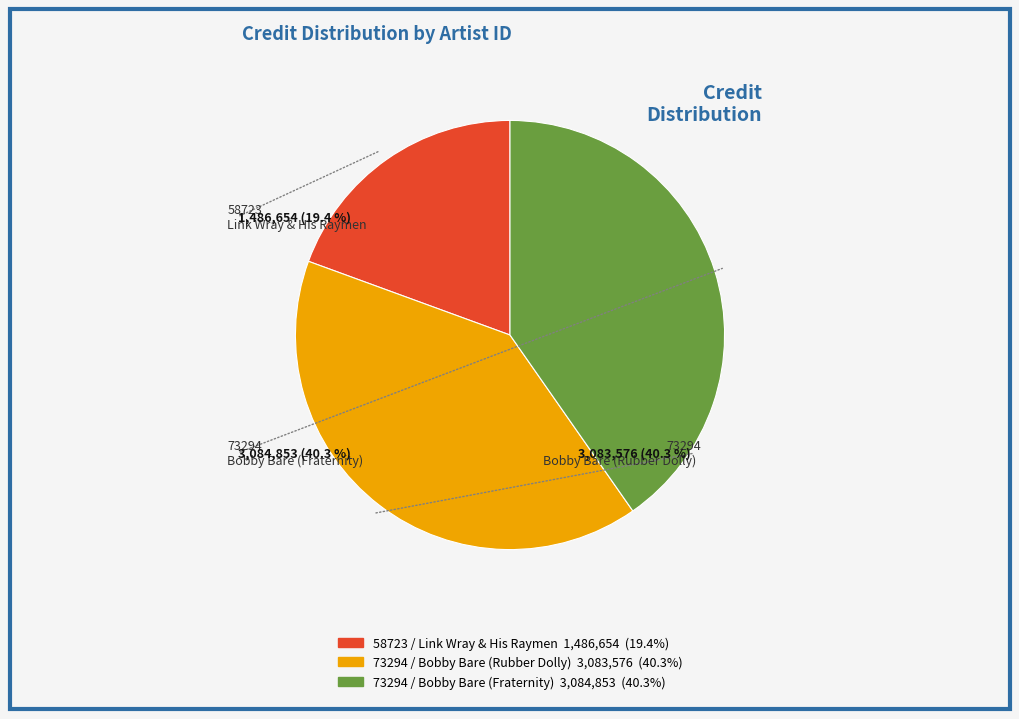

Count the number of slices in the pie.

3